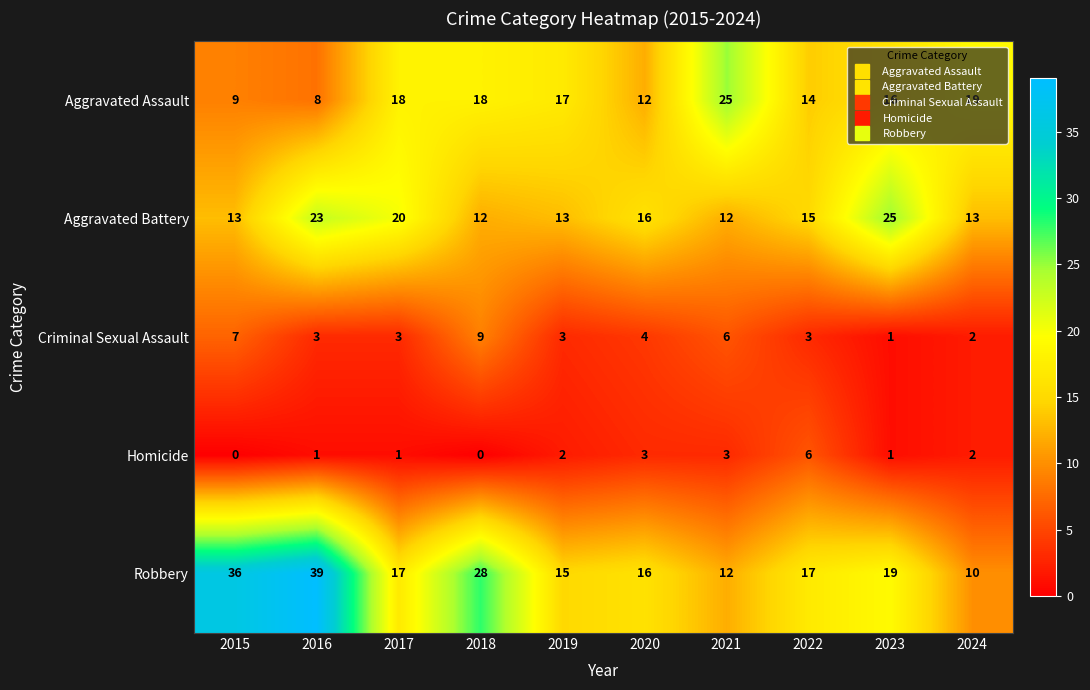

Which series has the largest total across all categories?

Robbery